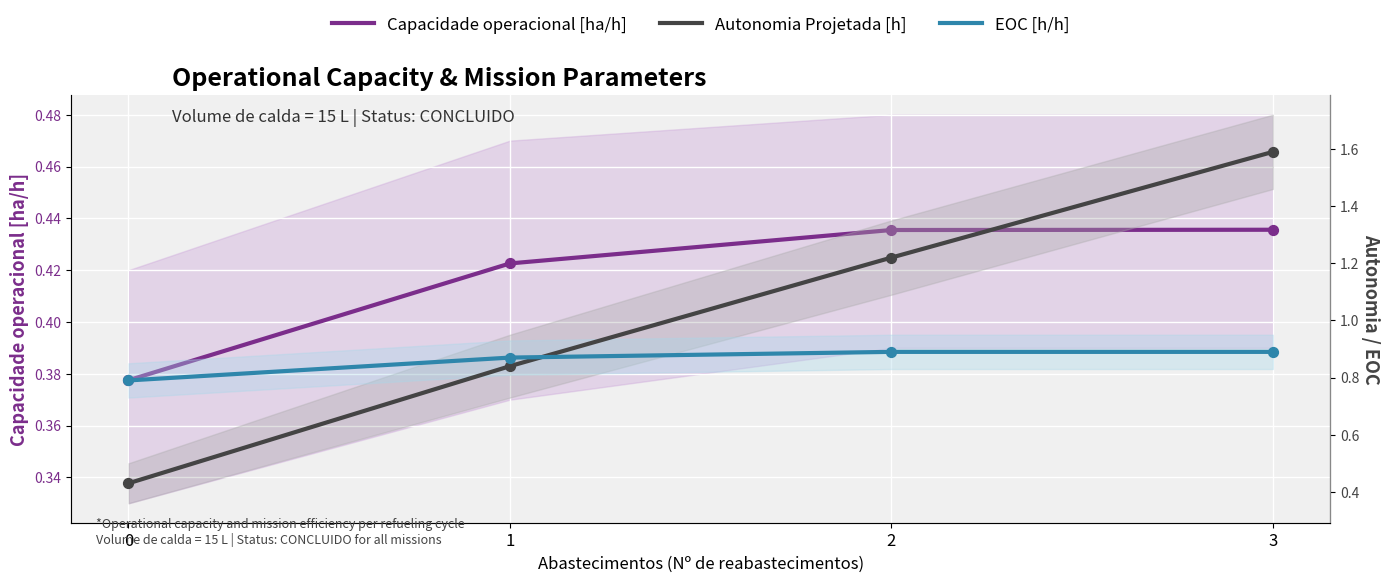

Which series reaches the minimum Y coordinate?

Capacidade operacional [ha/h]